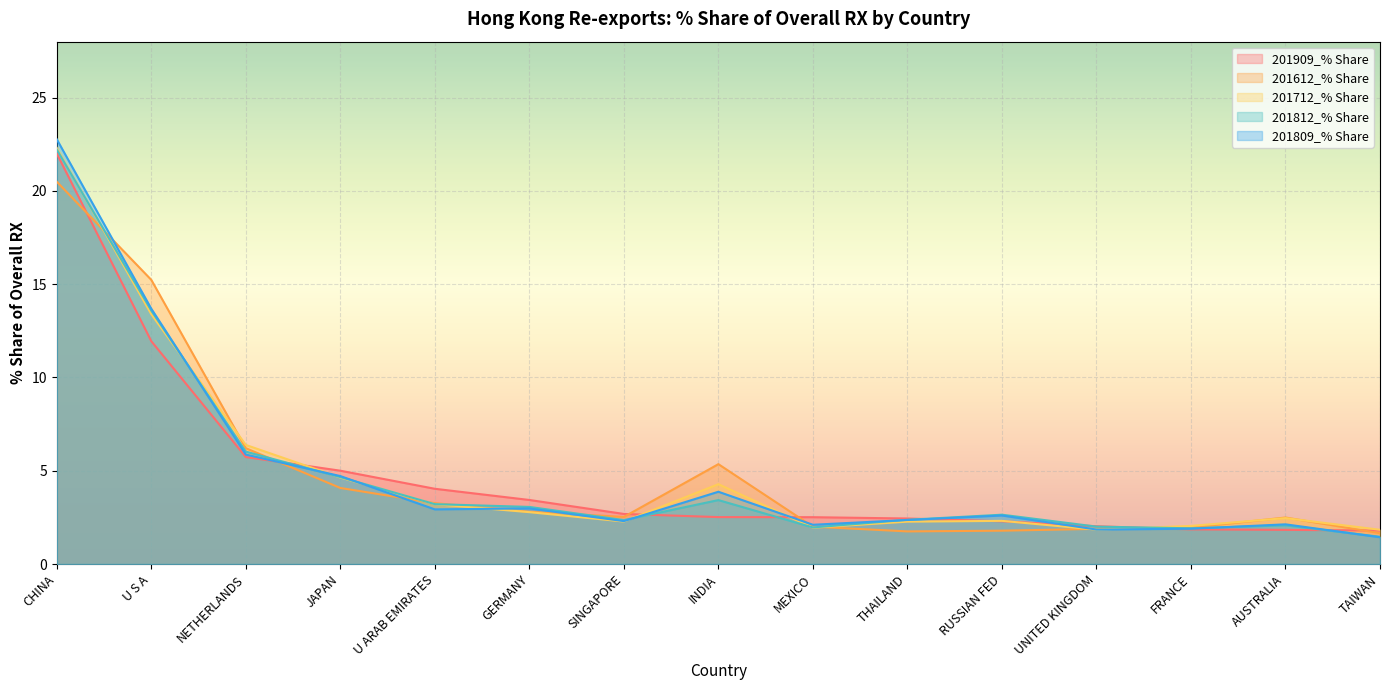

How many lines are shown in the chart?

5